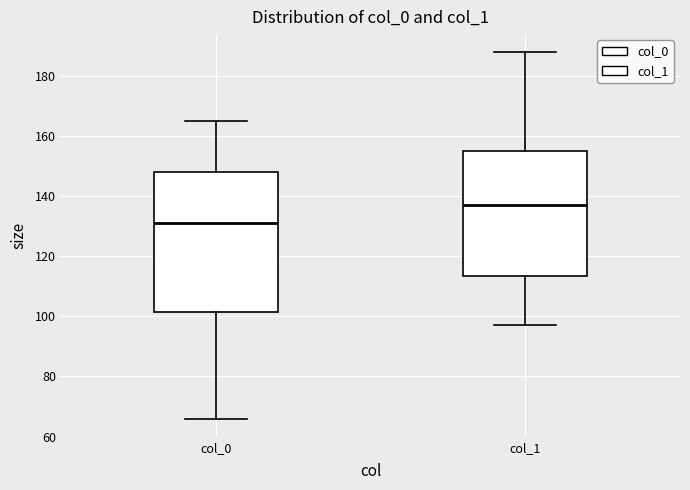

Reading left to right, transcribe this box plot: for each box, give where its median line is, the range the box spans, and where its two whiskers end, as read against the y-axis. The values are not printed on the chart, so give them approximately, as read against the axis.

col_0: median 132, box 102 to 148, whiskers 66 to 166
col_1: median 138, box 114 to 156, whiskers 98 to 188